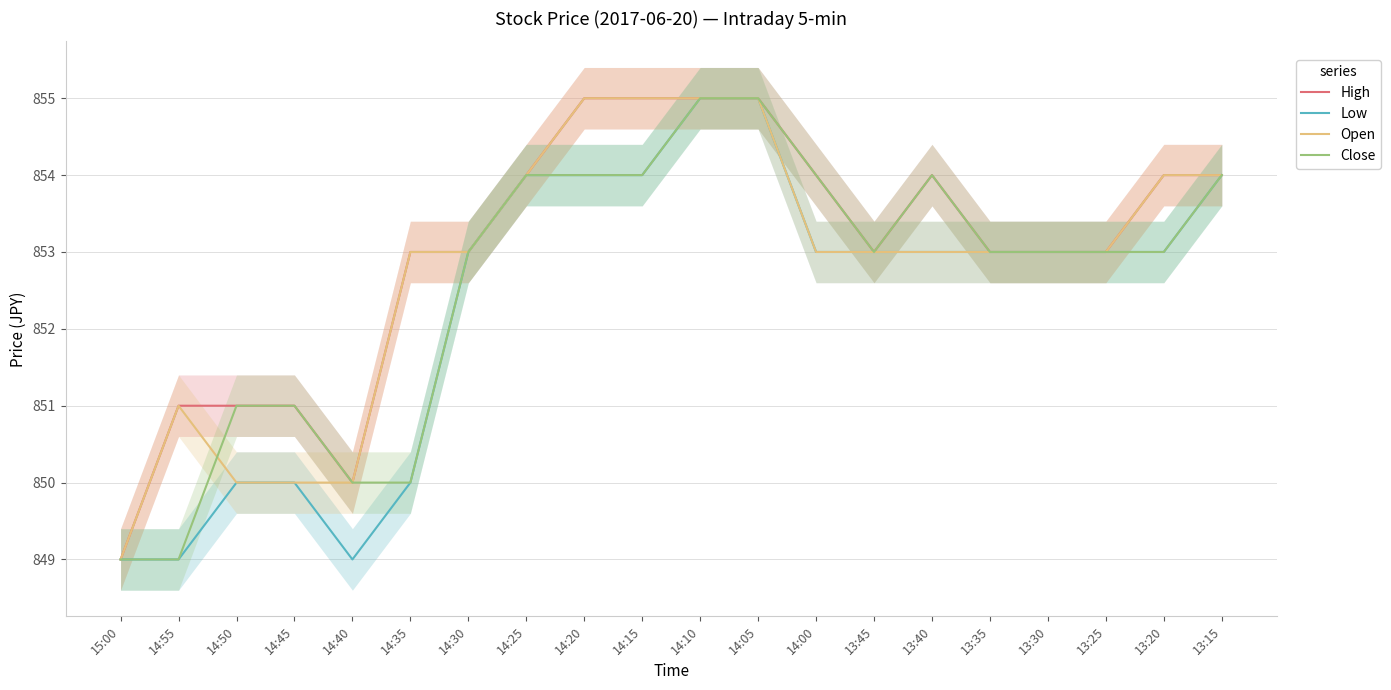

True or false: Low and Open cross at least once.

False